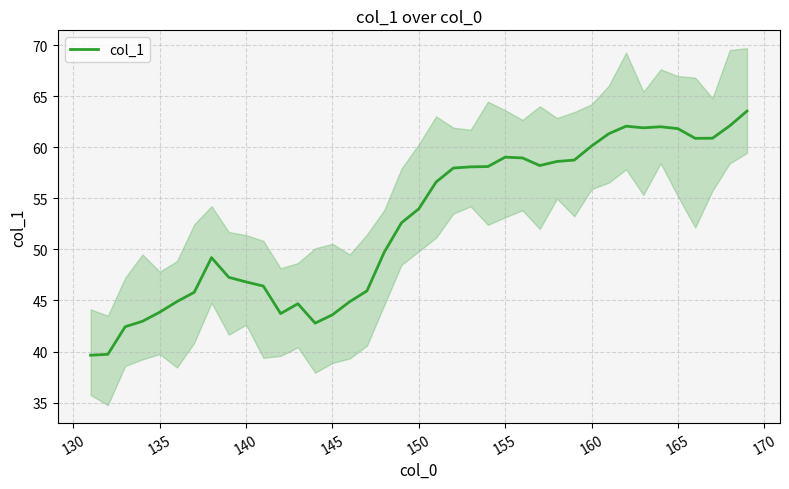

True or false: col_1 has a value of 83.4 at 160.

False